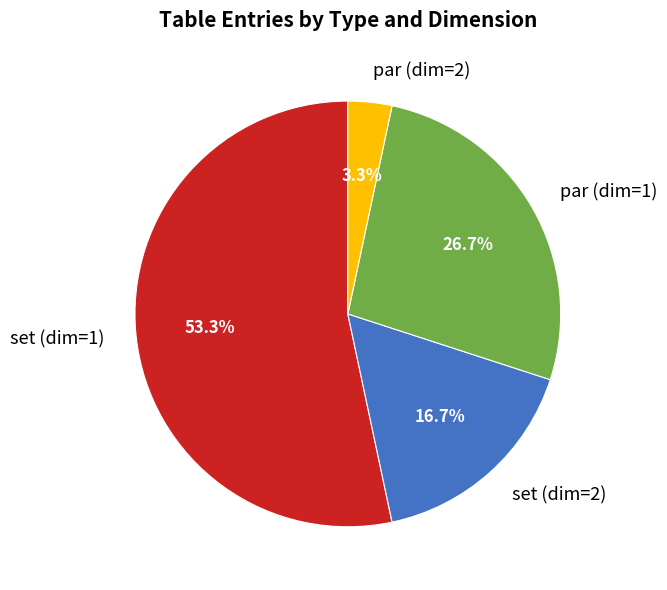

Rank the categories by value from lowest to highest.

par (dim=2), set (dim=2), par (dim=1), set (dim=1)